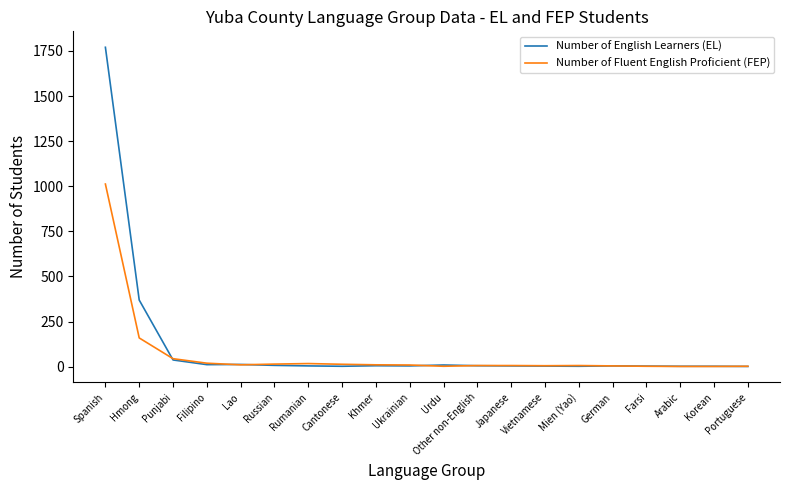

What is the spread (max minus min) of values at Hmong?

210